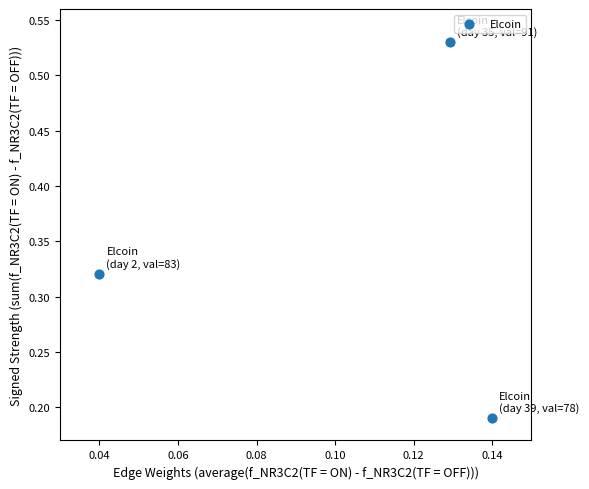

How many points are shown in the scatter plot?

3